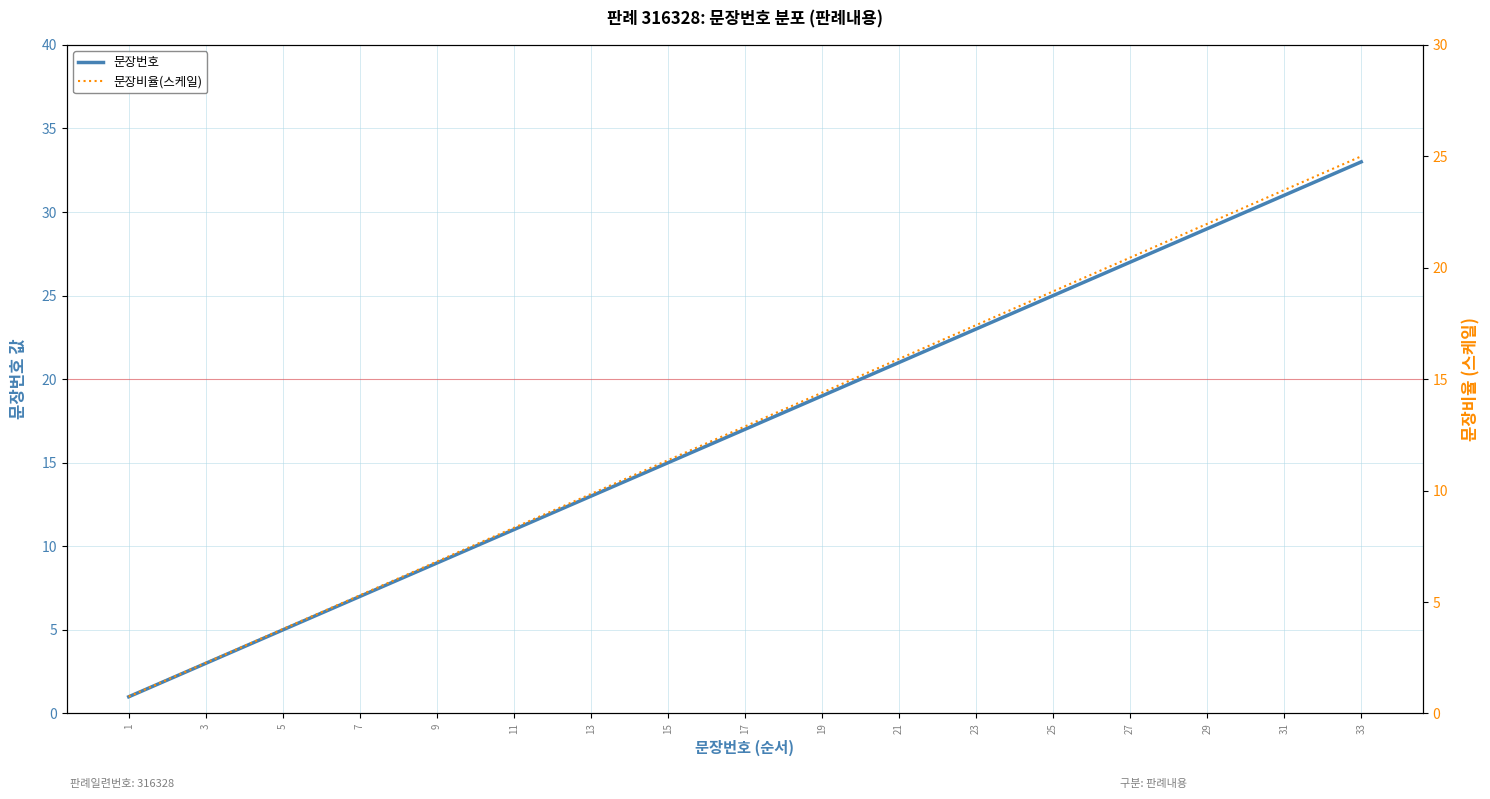

What is the sum of all 문장비율(스케일) values?

425.0